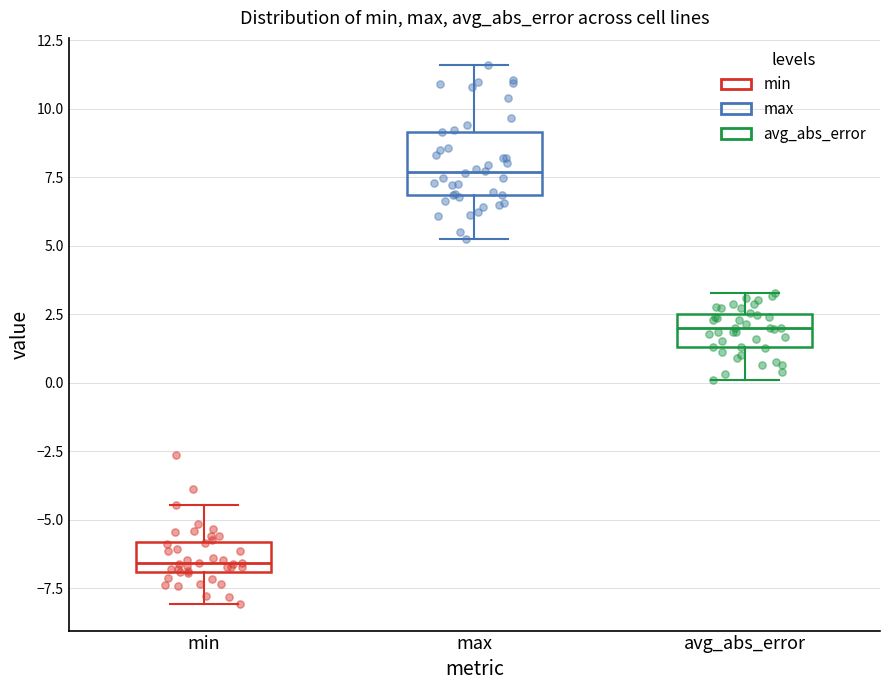

Which box's median line is the highest?

max